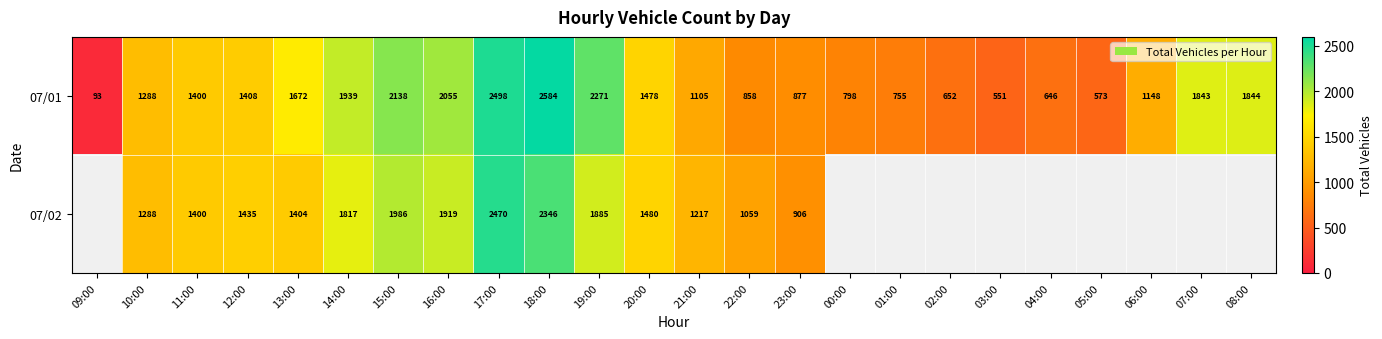

What is the sum of all 07/01 values?

32474